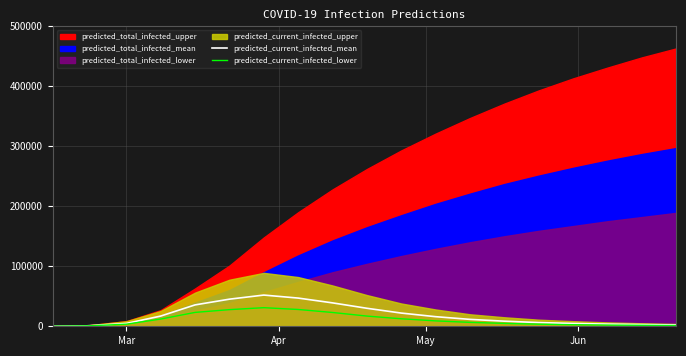

What is the highest value of the predicted_current_infected_lower series?

31000